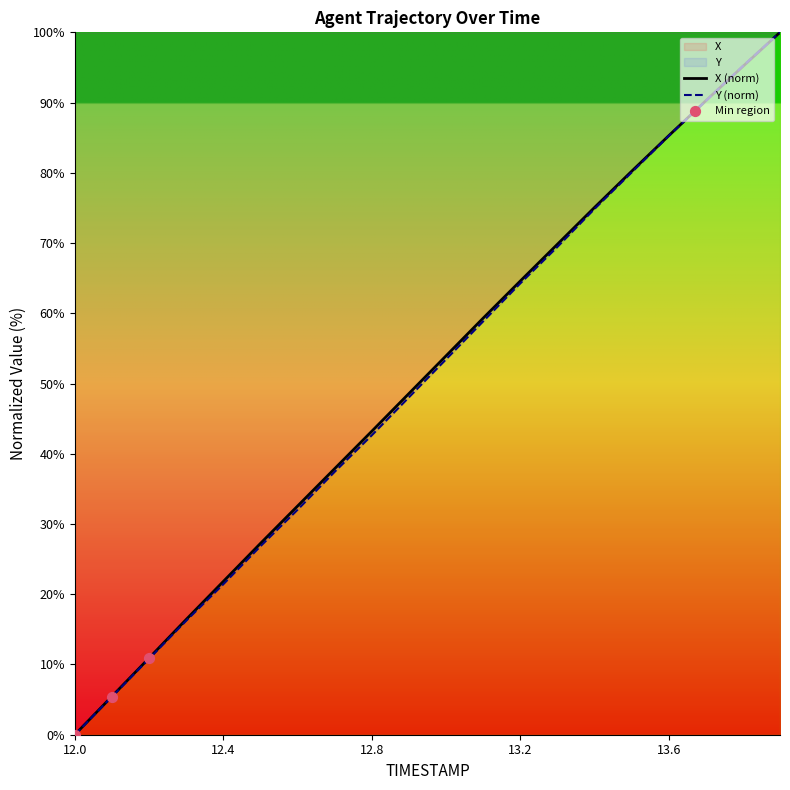

Which series contains the highest Y value?

X